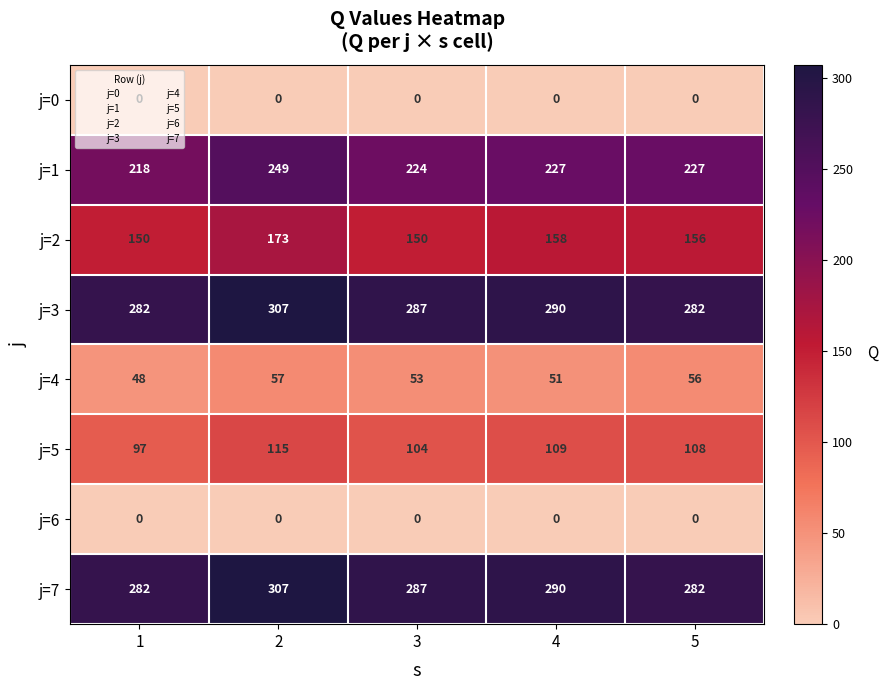

Which series has the largest range (max minus min)?

j=1